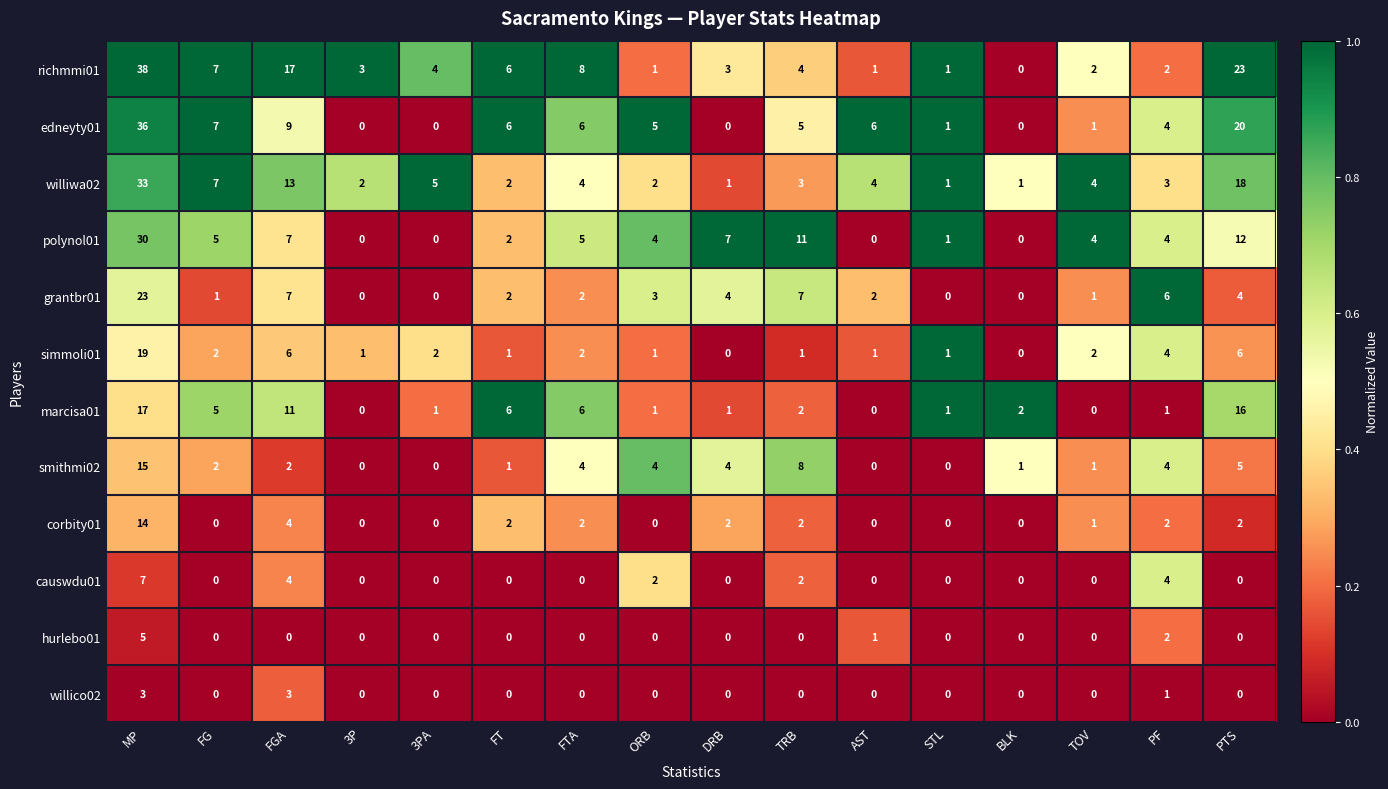

At which label does marcisa01 first exceed 2?

MP